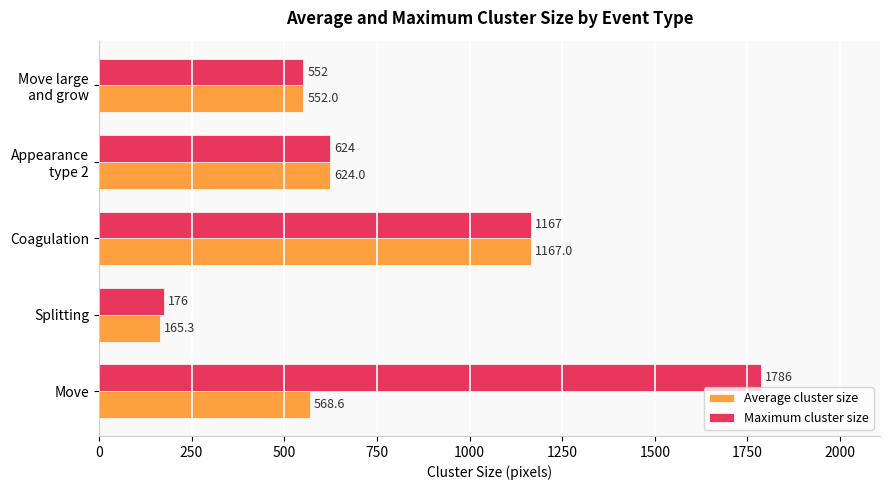

How many data points in Average cluster size are above 568?

3